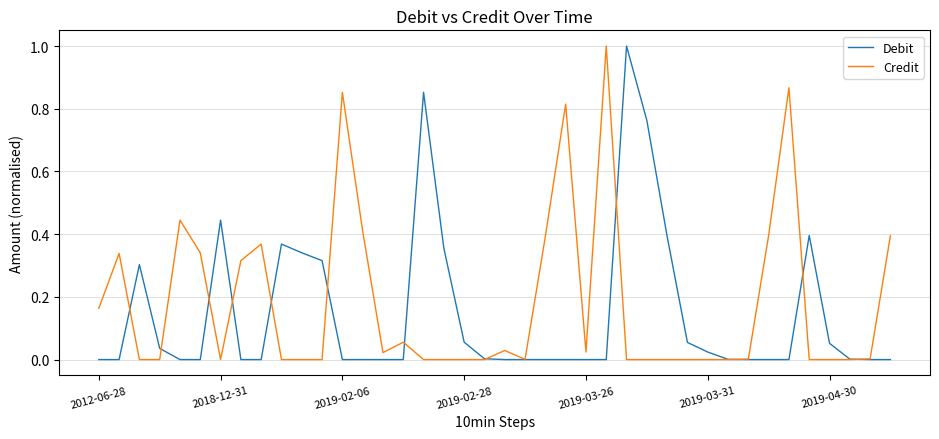

How many lines are shown in the chart?

2